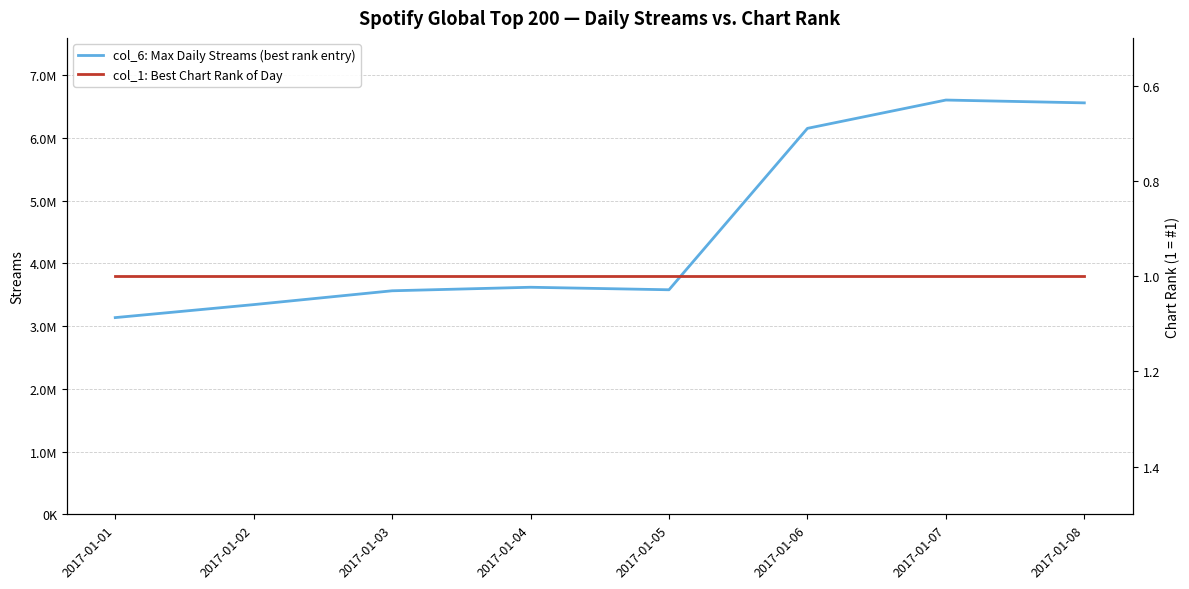

What is the spread (max minus min) of values at 2017-01-08?

6557530